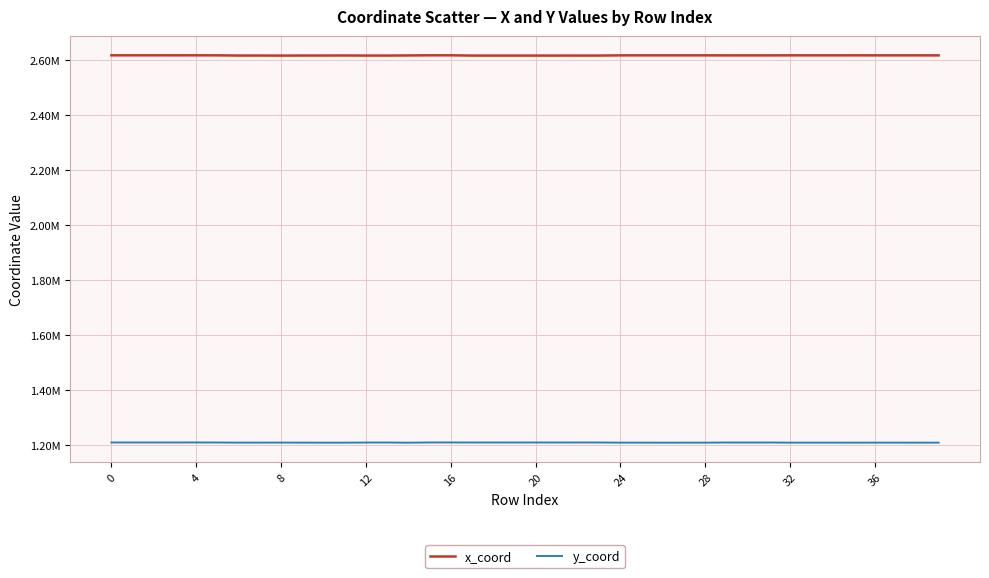

Which series has the widest spread of values?

x_coord